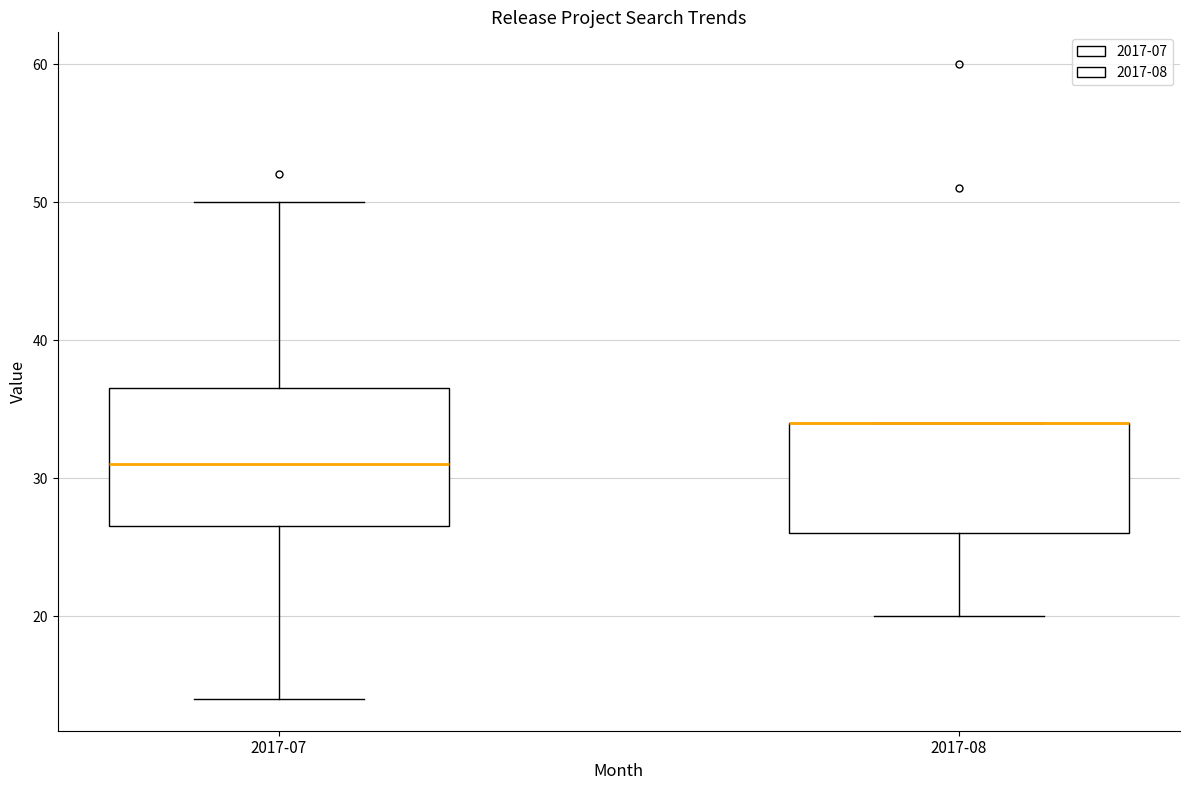

Where does the lower whisker of the box for 2017-08 end on the y-axis? The values are not printed on the chart, so give them approximately, as read against the axis.

20